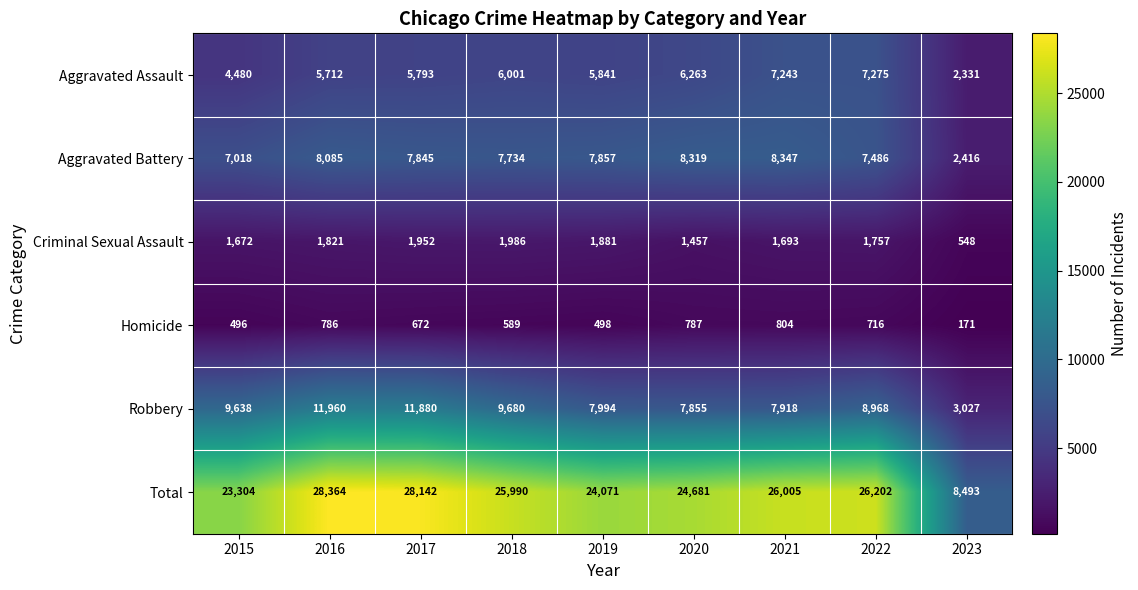

Between 2017 and 2020, which series saw the biggest shift?

Robbery